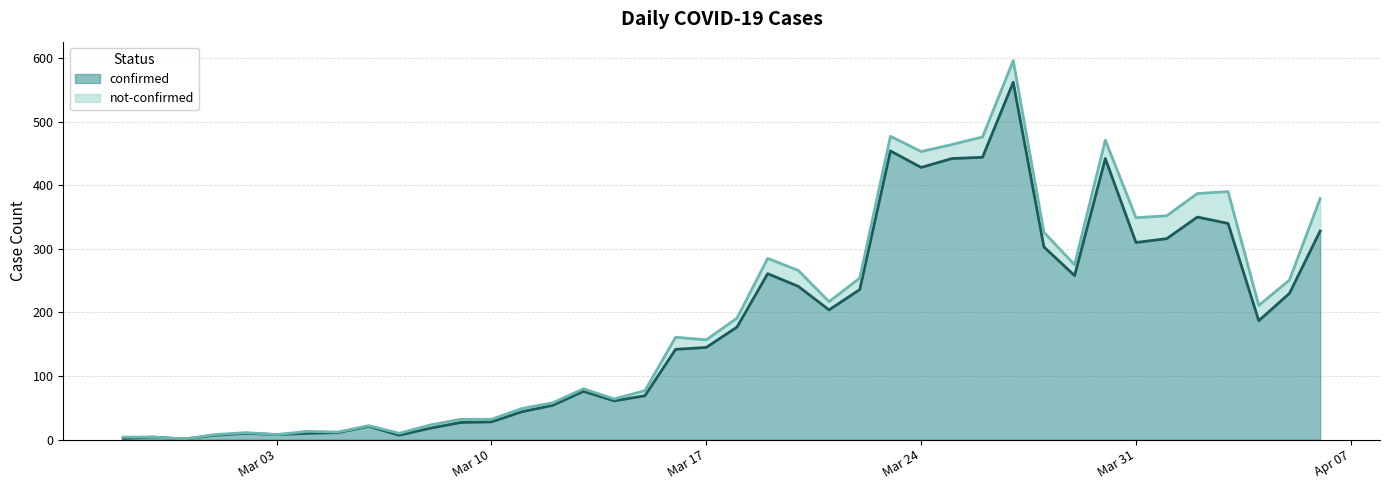

Which label corresponds to the largest value in the chart?

2020-03-27